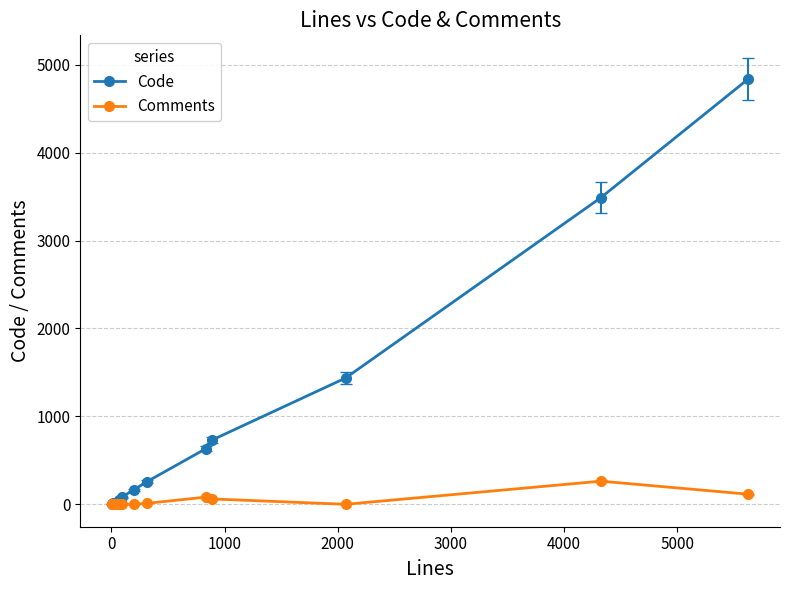

Which series has the largest total across all categories?

Code